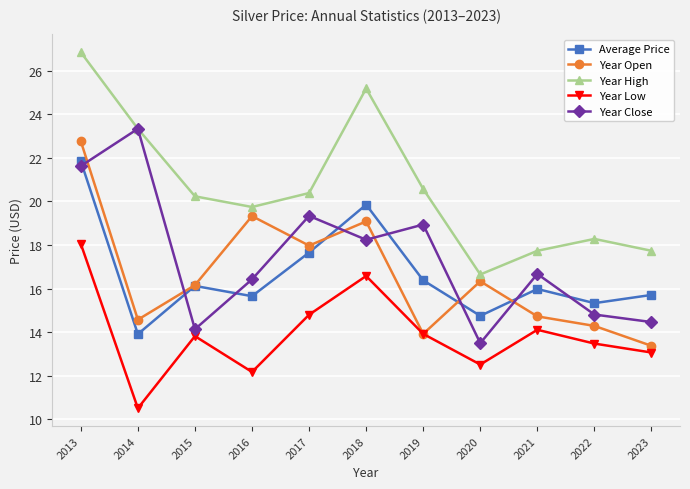

Reading right to left, what are all the values shown in this chart?

Average Price: 2023=15.7	2022=15.3	2021=16.0	2020=14.7	2019=16.4	2018=19.8	2017=17.7	2016=15.7	2015=16.1	2014=13.9	2013=21.8
Year Open: 2023=13.4	2022=14.3	2021=14.7	2020=16.3	2019=13.9	2018=19.1	2017=18.0	2016=19.3	2015=16.2	2014=14.6	2013=22.8
Year High: 2023=17.7	2022=18.3	2021=17.7	2020=16.6	2019=20.6	2018=25.2	2017=20.4	2016=19.7	2015=20.2	2014=23.3	2013=26.8
Year Low: 2023=13.1	2022=13.5	2021=14.1	2020=12.5	2019=13.9	2018=16.6	2017=14.8	2016=12.2	2015=13.8	2014=10.5	2013=18.1
Year Close: 2023=14.5	2022=14.8	2021=16.7	2020=13.5	2019=18.9	2018=18.2	2017=19.3	2016=16.4	2015=14.1	2014=23.3	2013=21.6